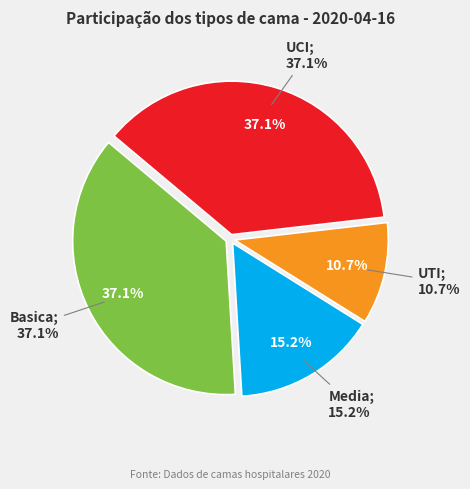

Approximately how many times larger is the value at UCI compared to Basica?

1.0